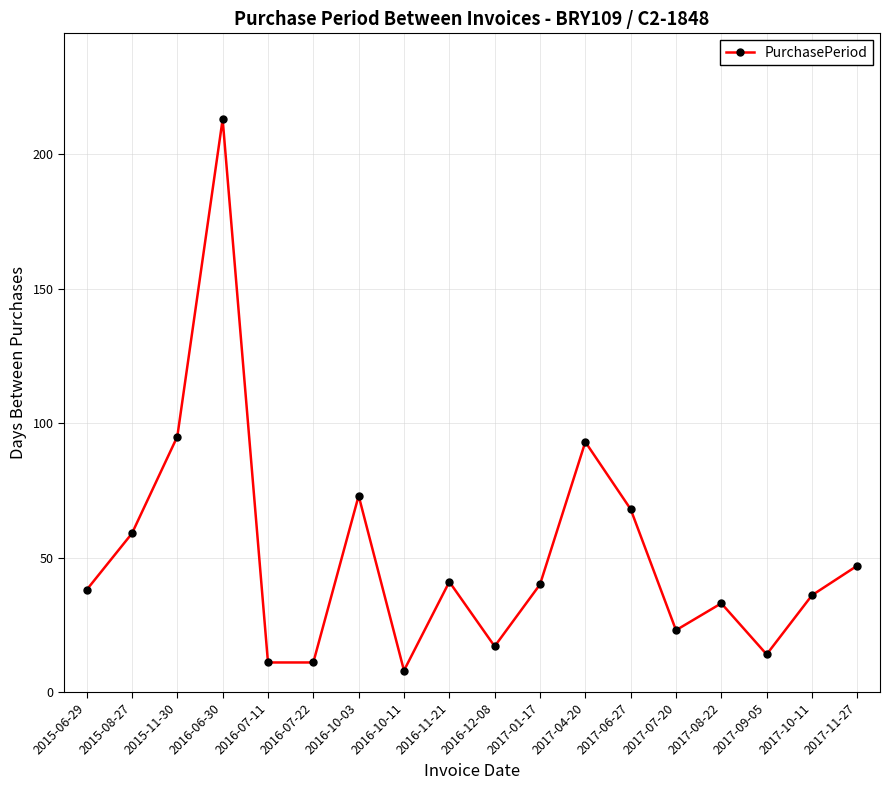

Which category has the highest value across all series?

2016-06-30